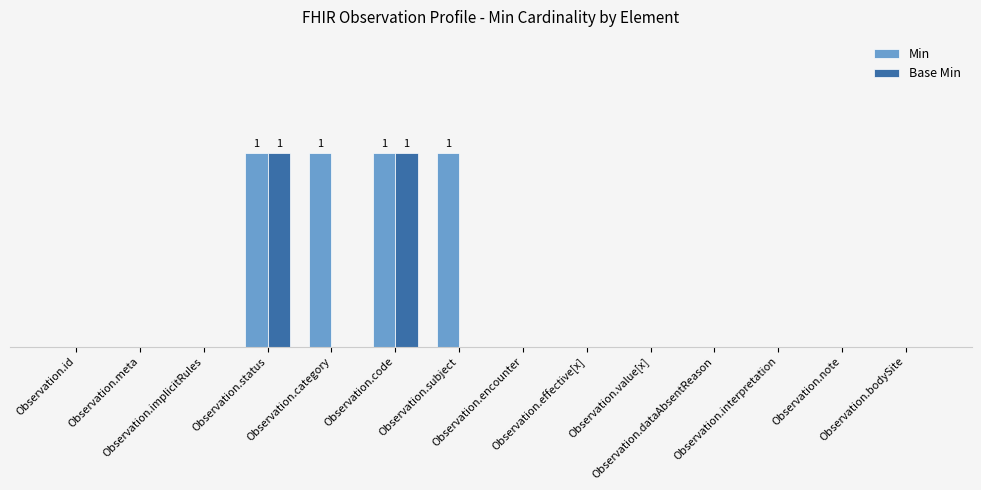

At which category is the sum across all series the highest?

Observation.status